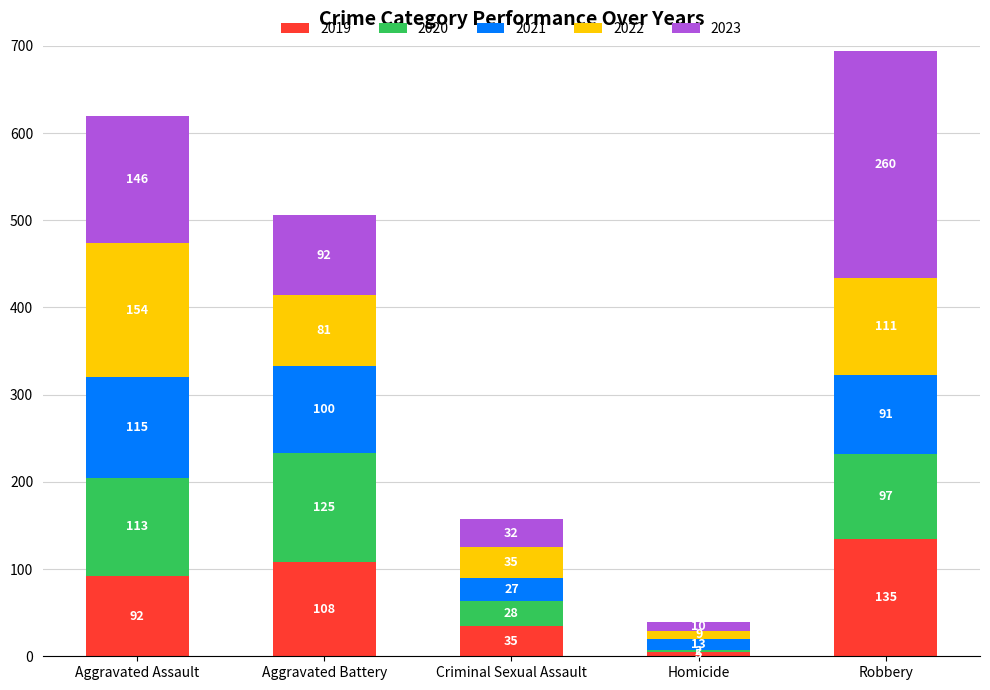

At which category is the sum across all series the highest?

Robbery